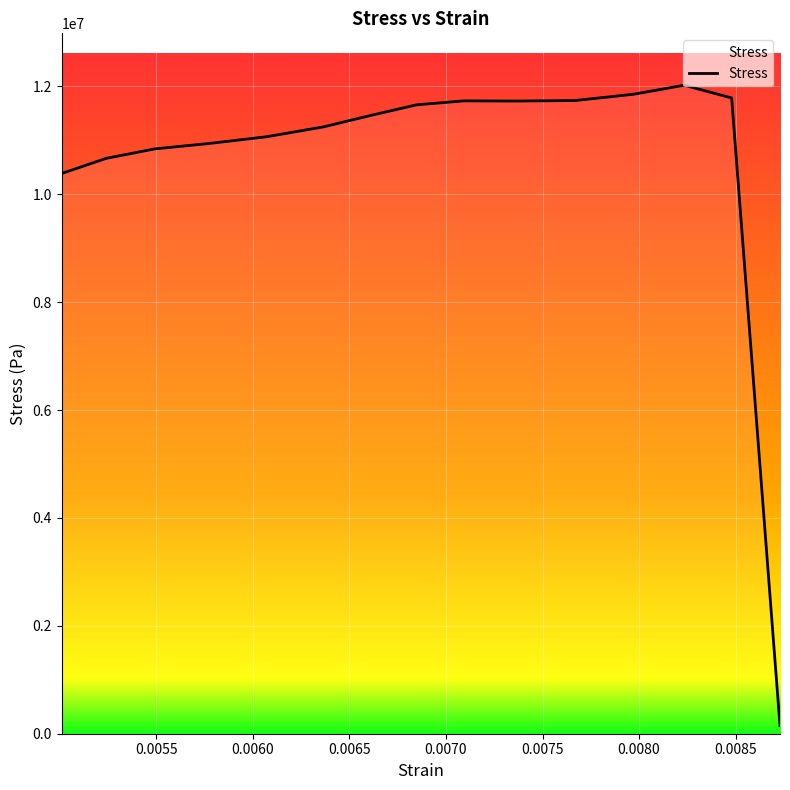

What is the greatest value displayed?

12023735.2